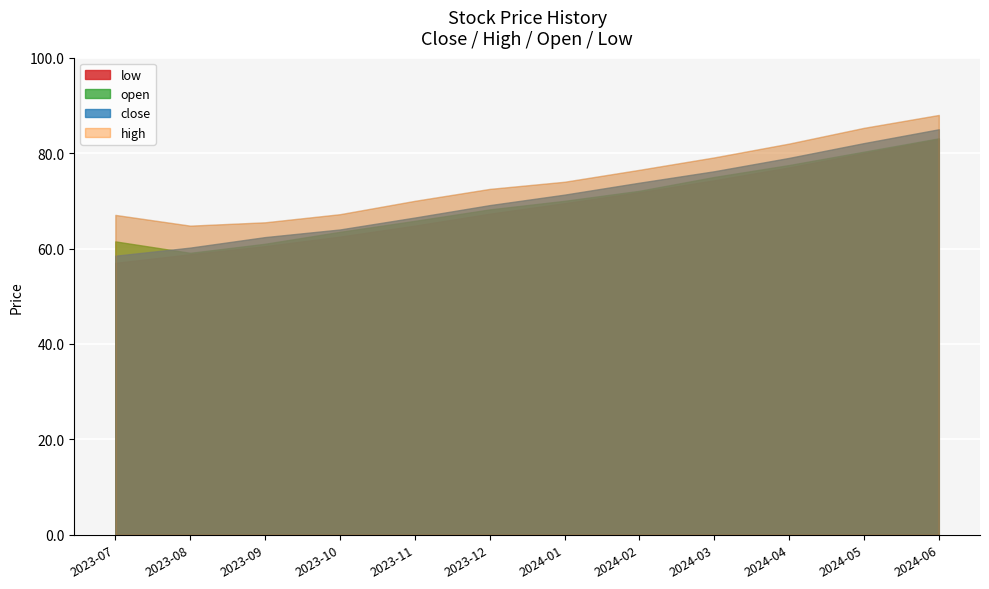

How many lines are shown in the chart?

4